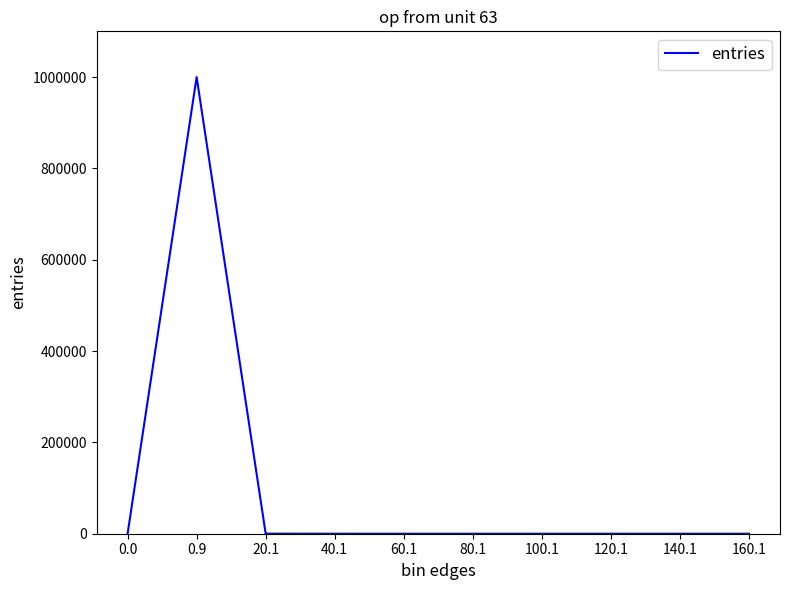

Is it true that the value at 60.1 is 2?

True